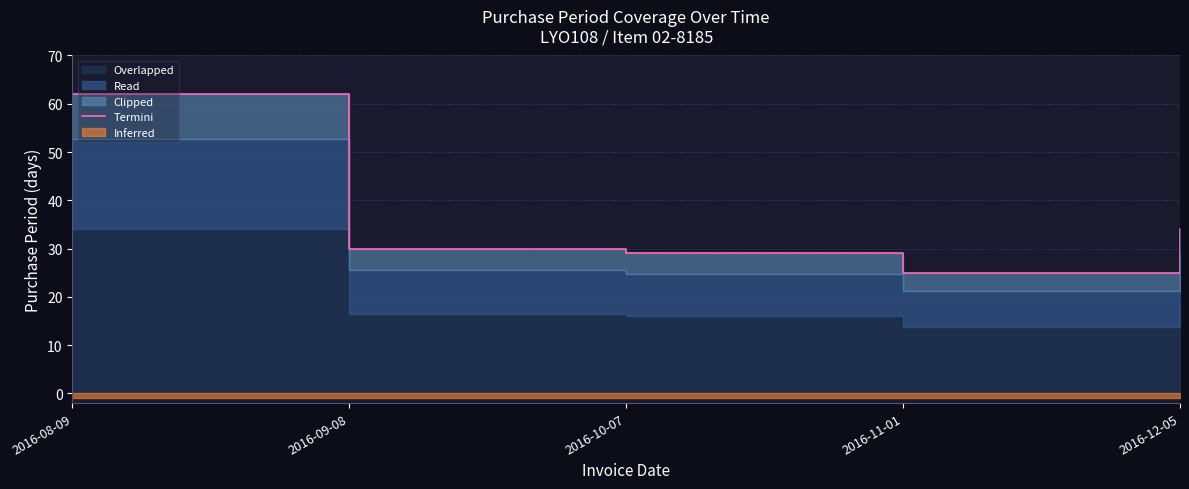

Which has a higher value, 2016-11-01 or 2016-09-08?

2016-09-08